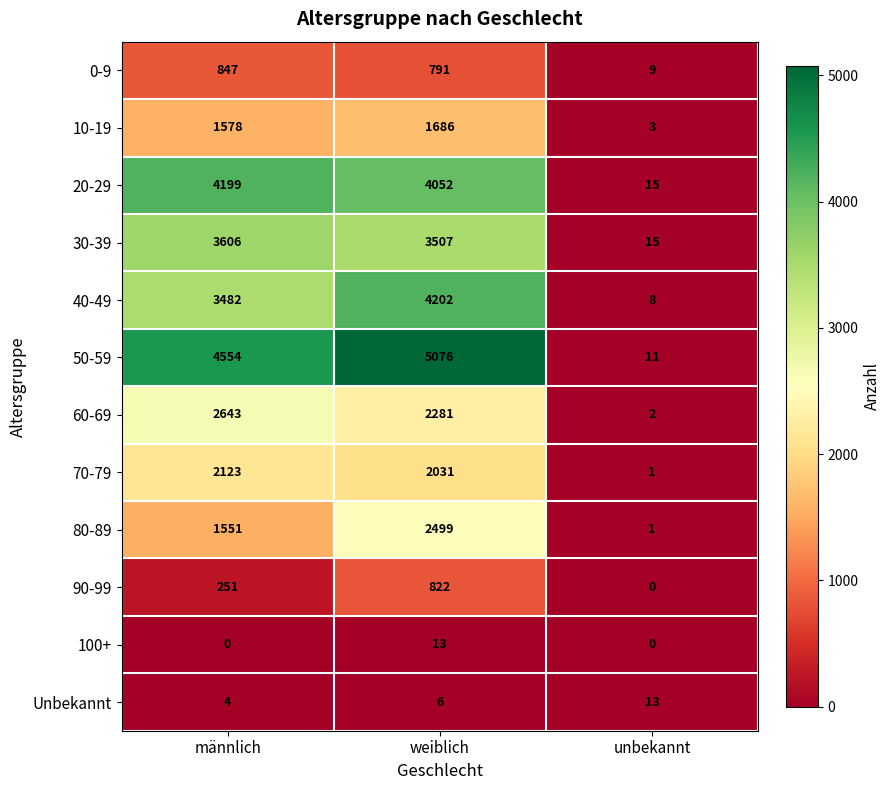

True or false: 100+ has a value of 3 at weiblich.

False